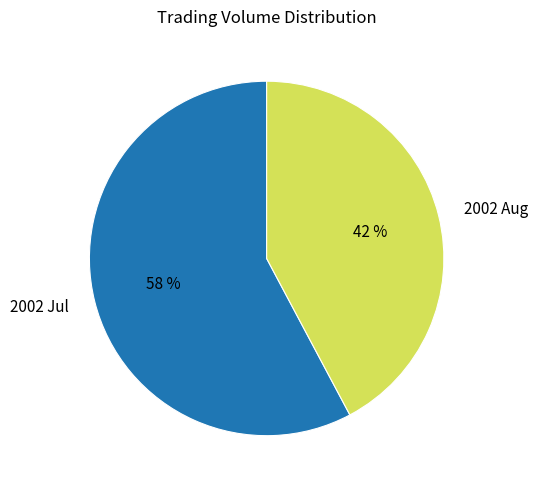

What is the smallest slice in the pie chart?

2002 Aug